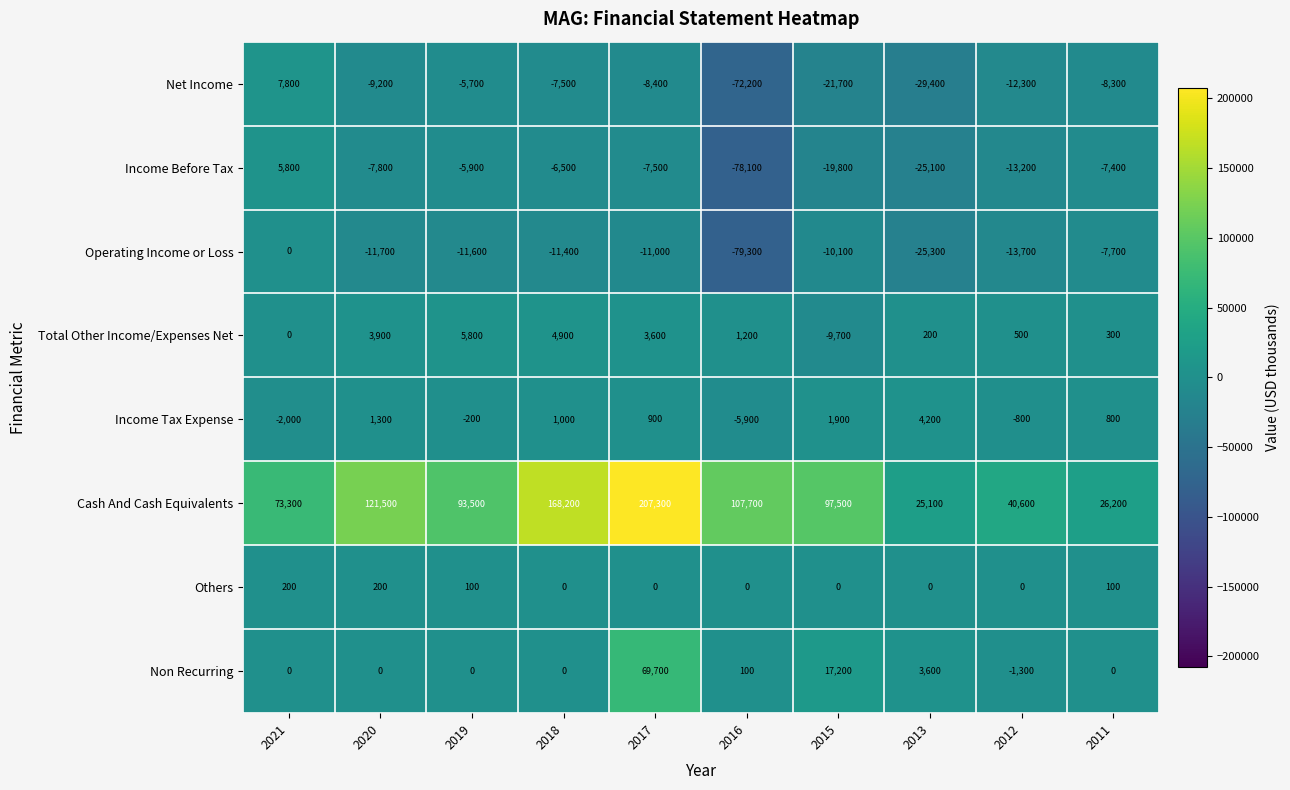

What is the difference between the maximum and minimum values in the Income Before Tax series?

83900